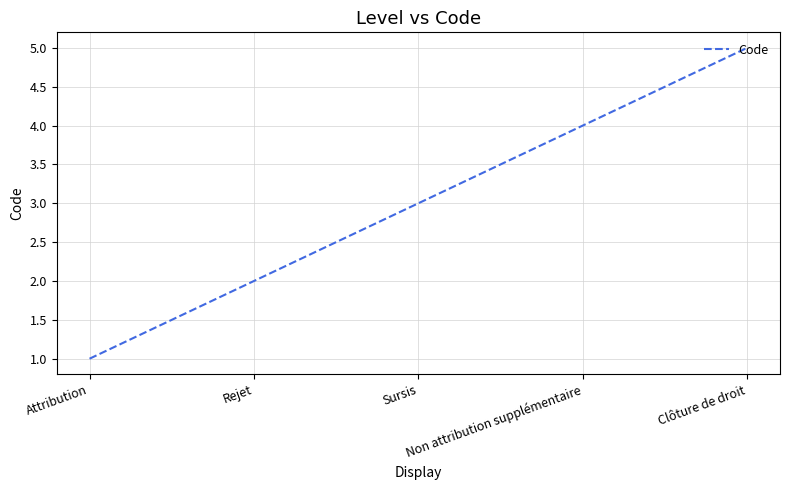

What is the minimum value shown in the chart?

1